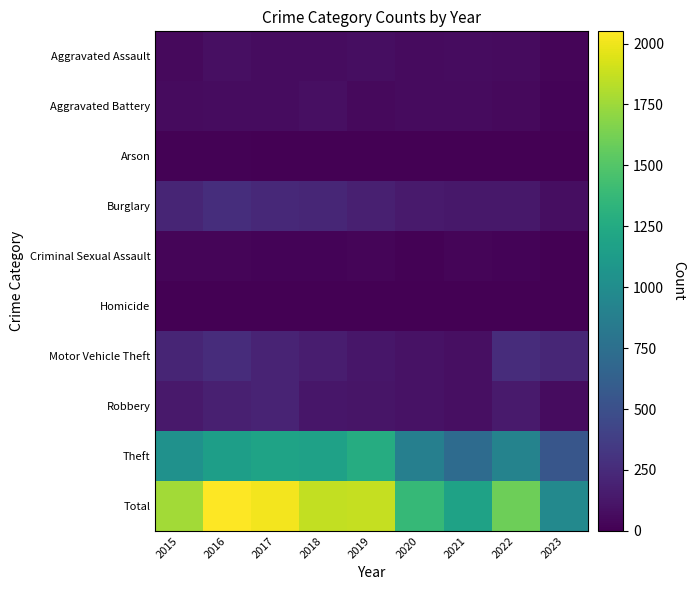

Which series has the widest spread of values?

Total